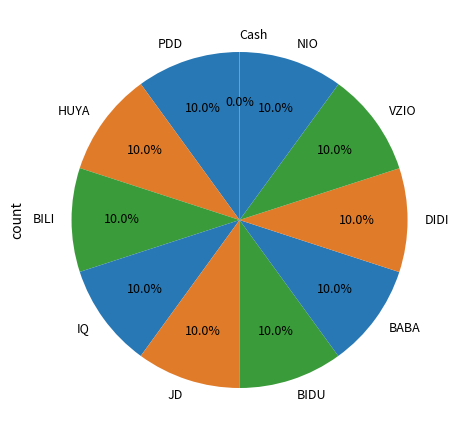

Is DIDI the majority of the pie?

No